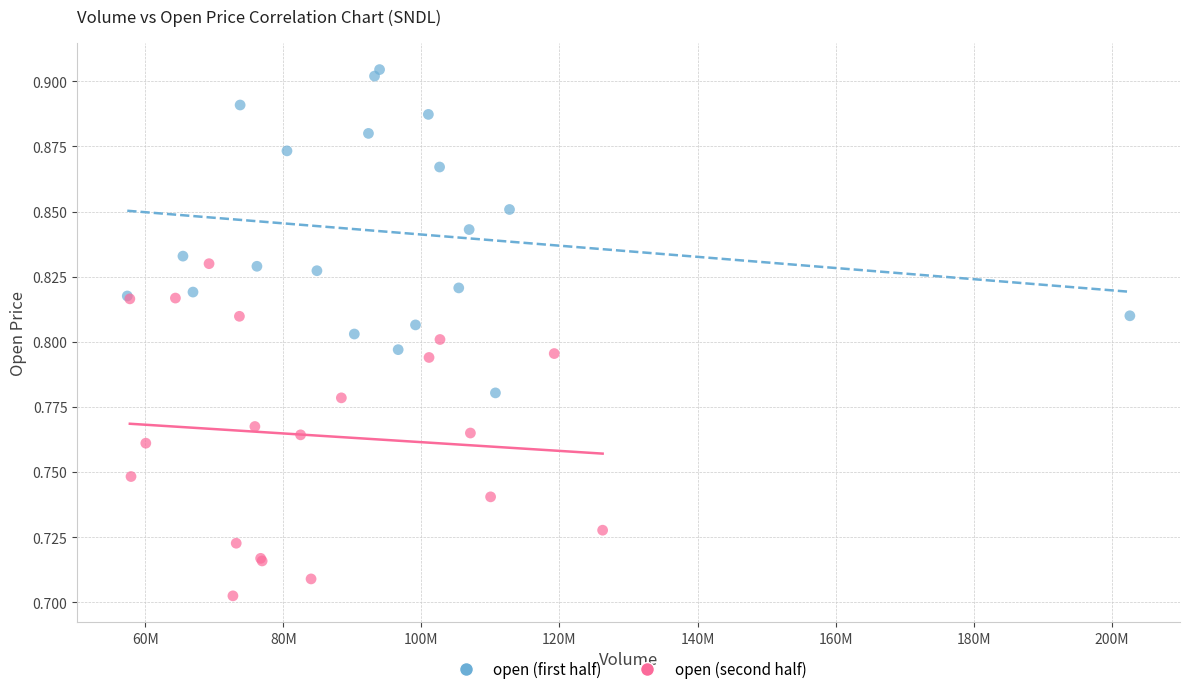

Which series reaches the minimum Y coordinate?

open (second half)